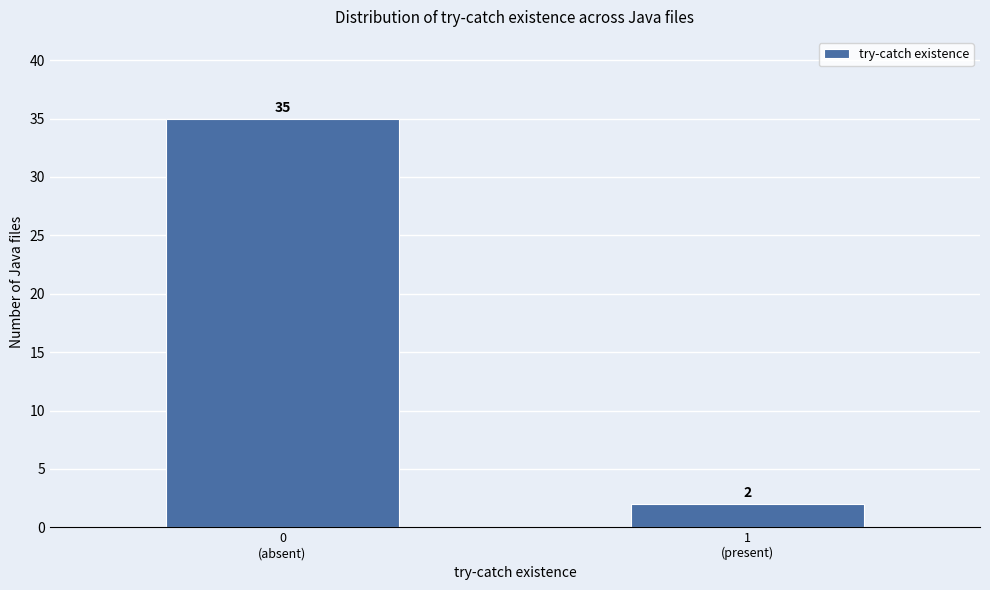

Reading left to right, transcribe all the data shown in this chart.

35	2